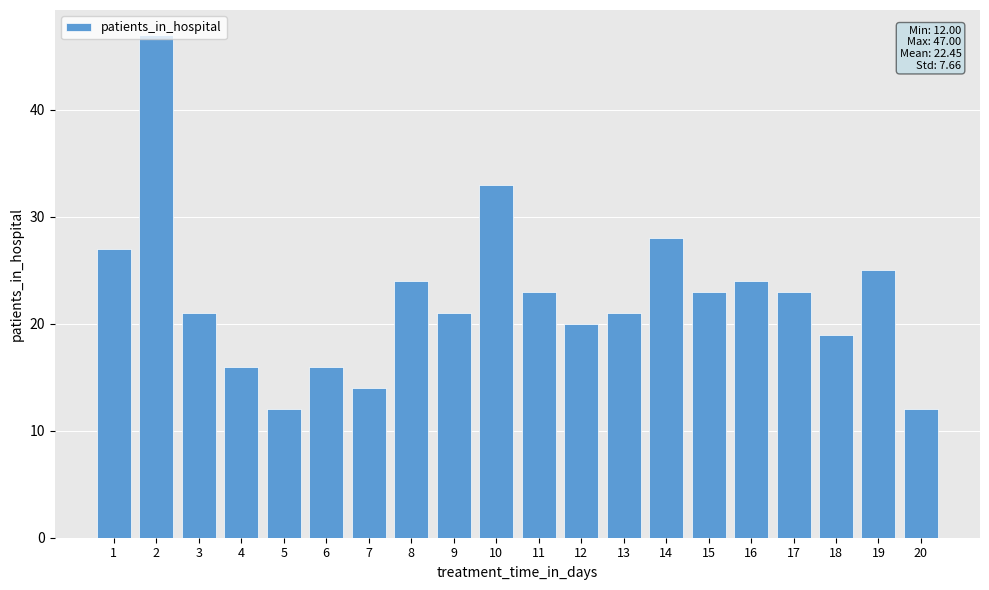

What is the value of the 1st bar from the left?

27